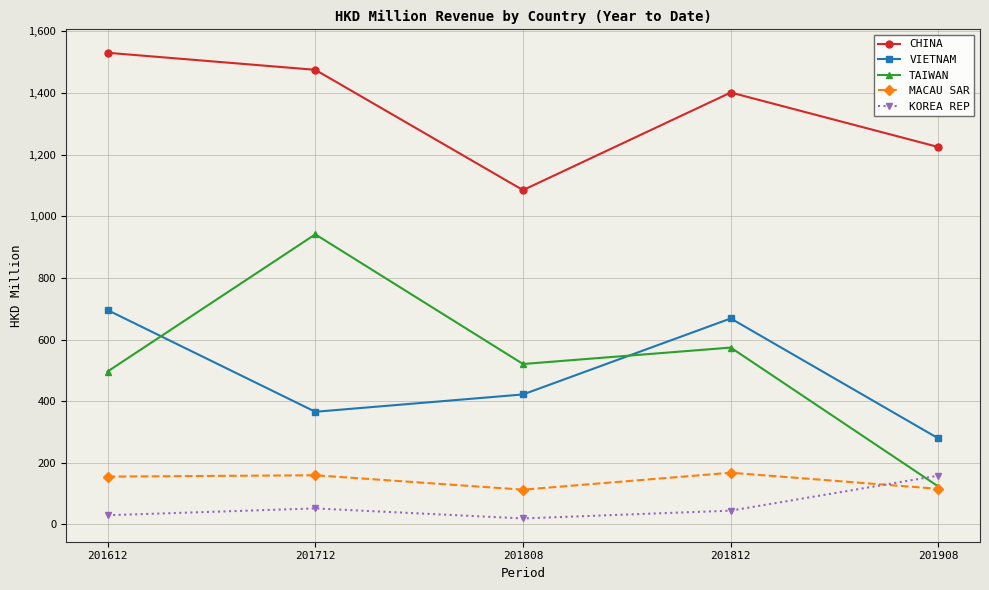

True or false: VIETNAM and CHINA cross at least once.

False